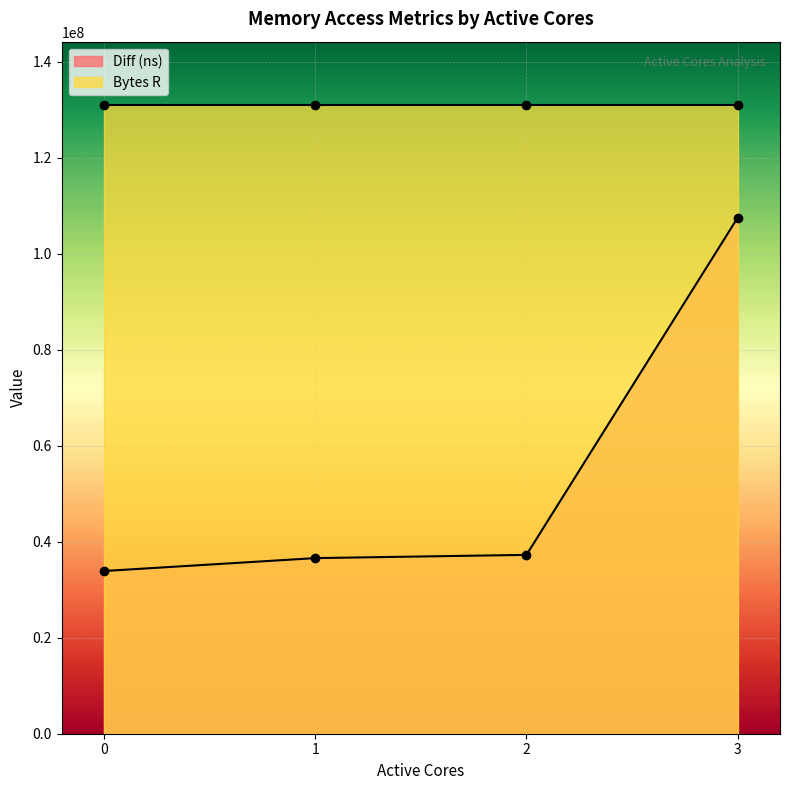

The value at 3 is 107520893. True or false?

True